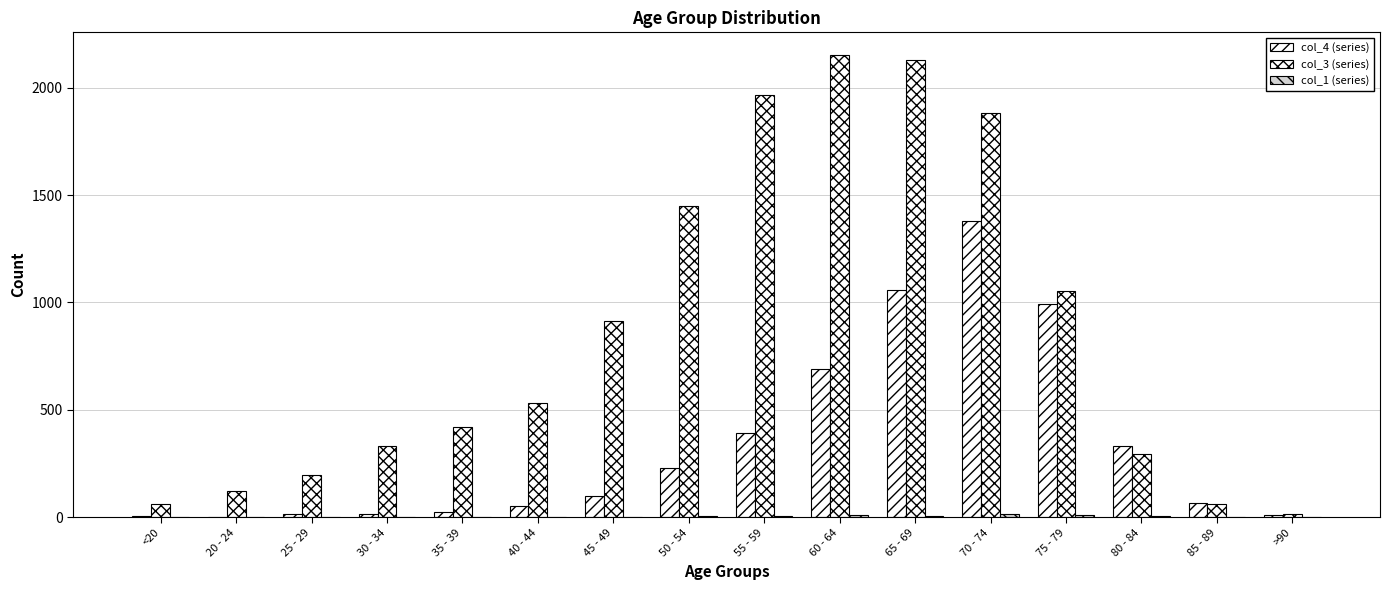

How many series are shown in this chart?

3